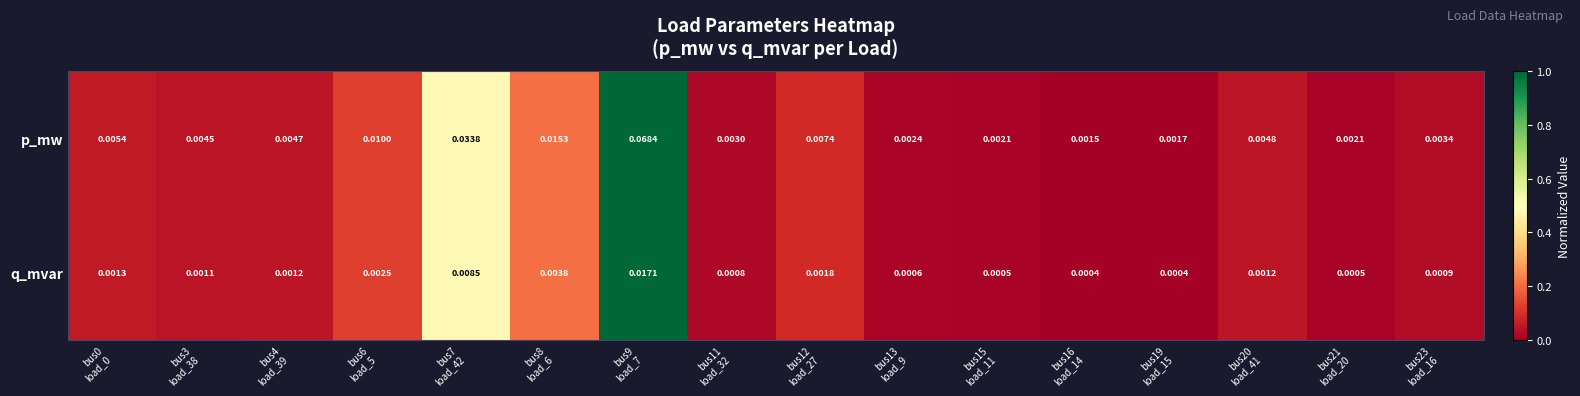

Which series has the largest total across all categories?

p_mw